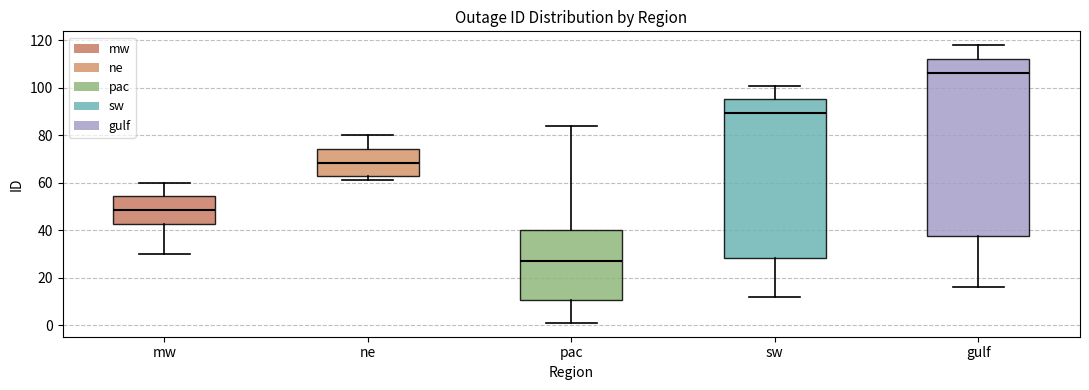

Reading left to right, transcribe this box plot: for each box, give where its median line is, the range the box spans, and where its two whiskers end, as read against the y-axis. The values are not printed on the chart, so give them approximately, as read against the axis.

mw: median 48, box 42 to 54, whiskers 30 to 60
ne: median 68, box 62 to 74, whiskers 62 (just below the box's lower edge) to 80
pac: median 28, box 10 to 40, whiskers 2 to 84
sw: median 90, box 28 to 96, whiskers 12 to 102
gulf: median 106, box 38 to 112, whiskers 16 to 118